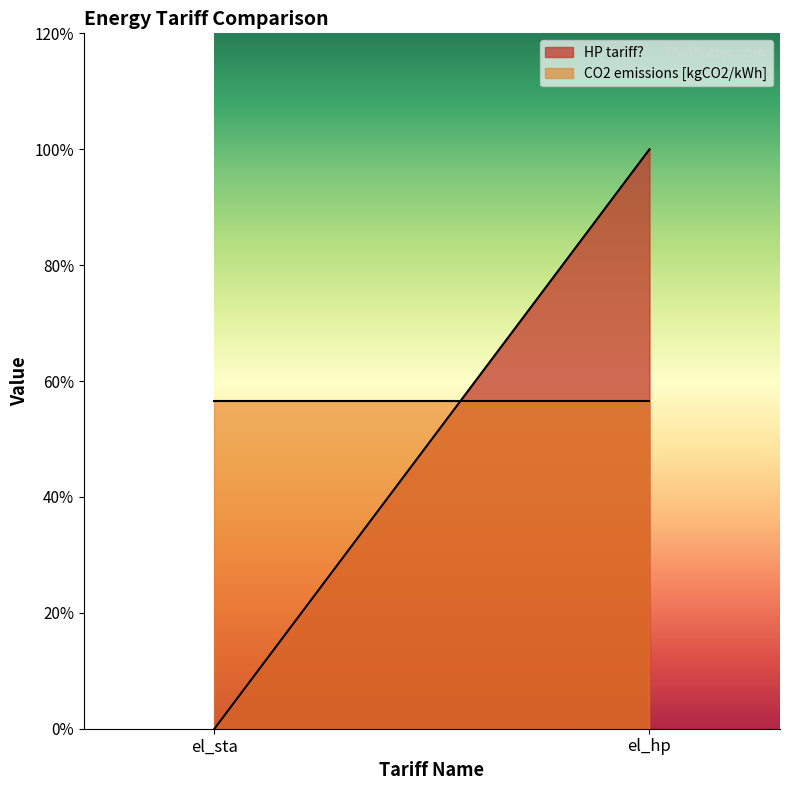

Reading left to right, list all the values displayed in this chart.

HP tariff?: el_sta=0.0	el_hp=1.0
CO2 emissions [kgCO2/kWh]: el_sta=0.6	el_hp=0.6